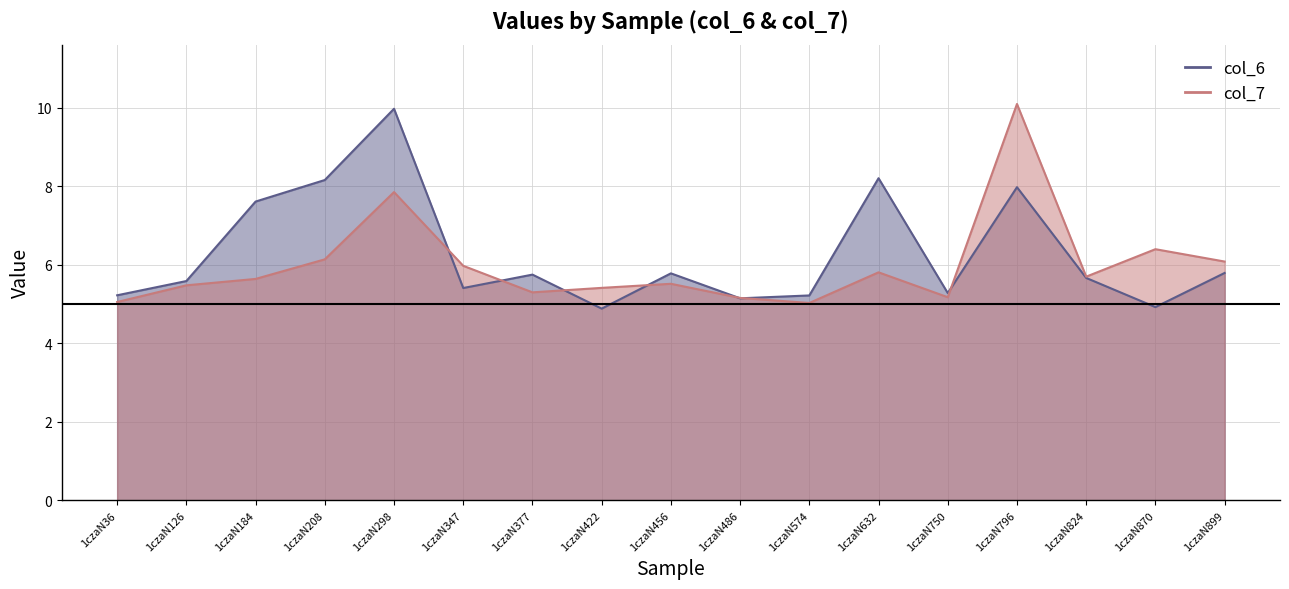

Rank the series by their maximum value, from highest to lowest.

col_7, col_6